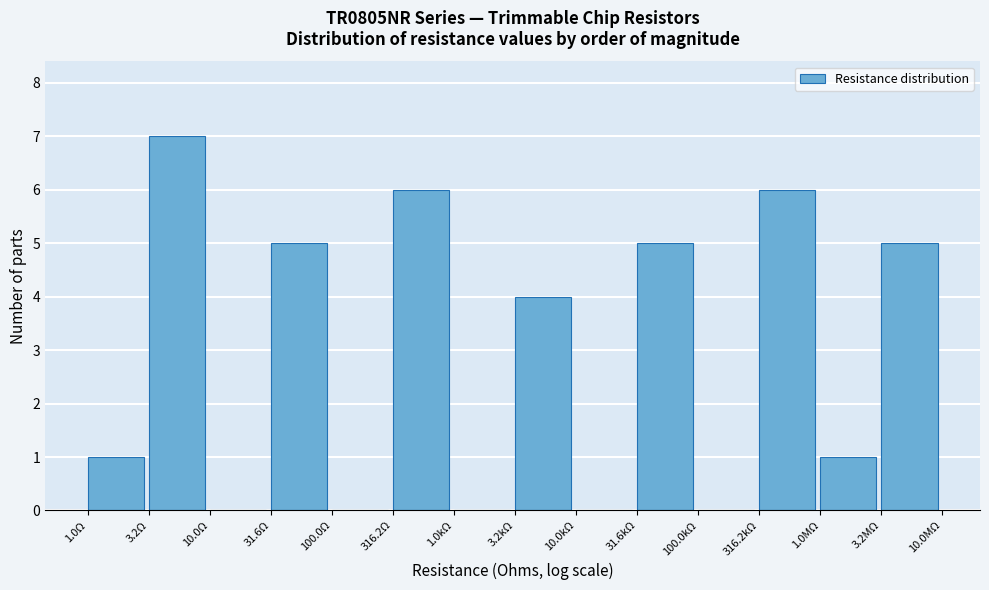

Reading left to right, what are all the values shown in this chart?

1.0Ω=1	3.2Ω=7	10.0Ω=0	31.6Ω=5	100.0Ω=0	316.2Ω=6	1.0kΩ=0	3.2kΩ=4	10.0kΩ=0	31.6kΩ=5	100.0kΩ=0	316.2kΩ=6	1.0MΩ=1	3.2MΩ=5